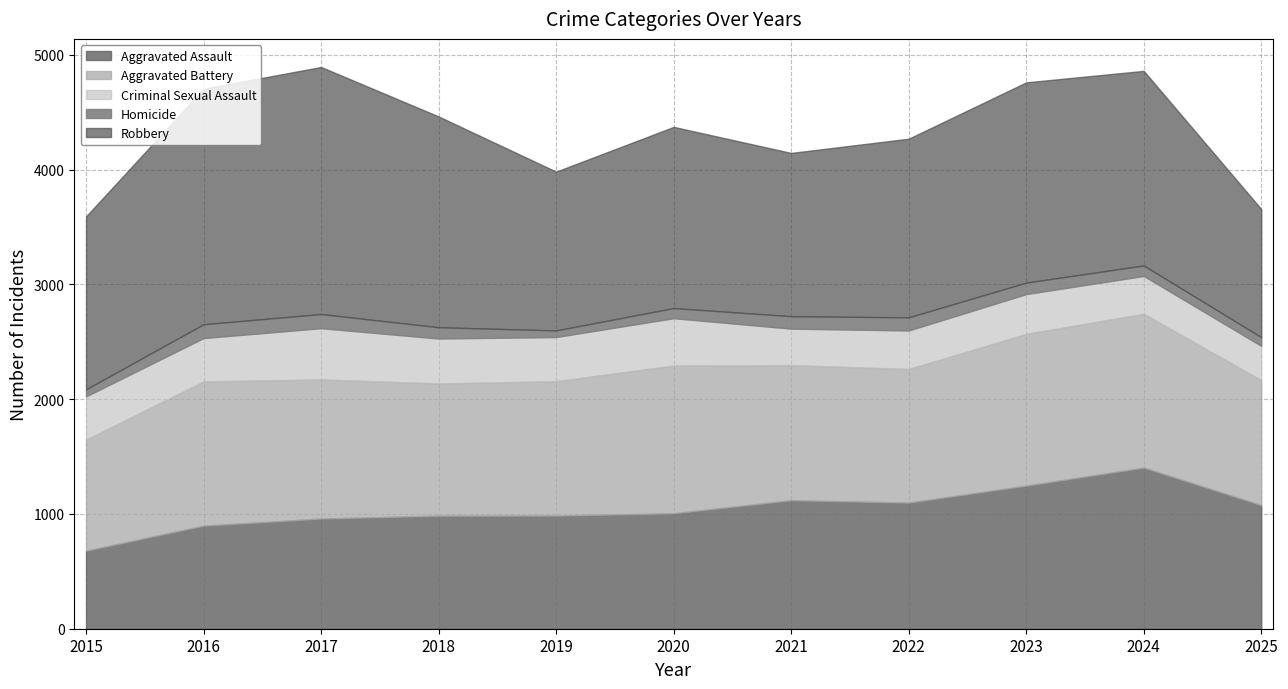

True or false: Aggravated Battery and Criminal Sexual Assault cross at least once.

False